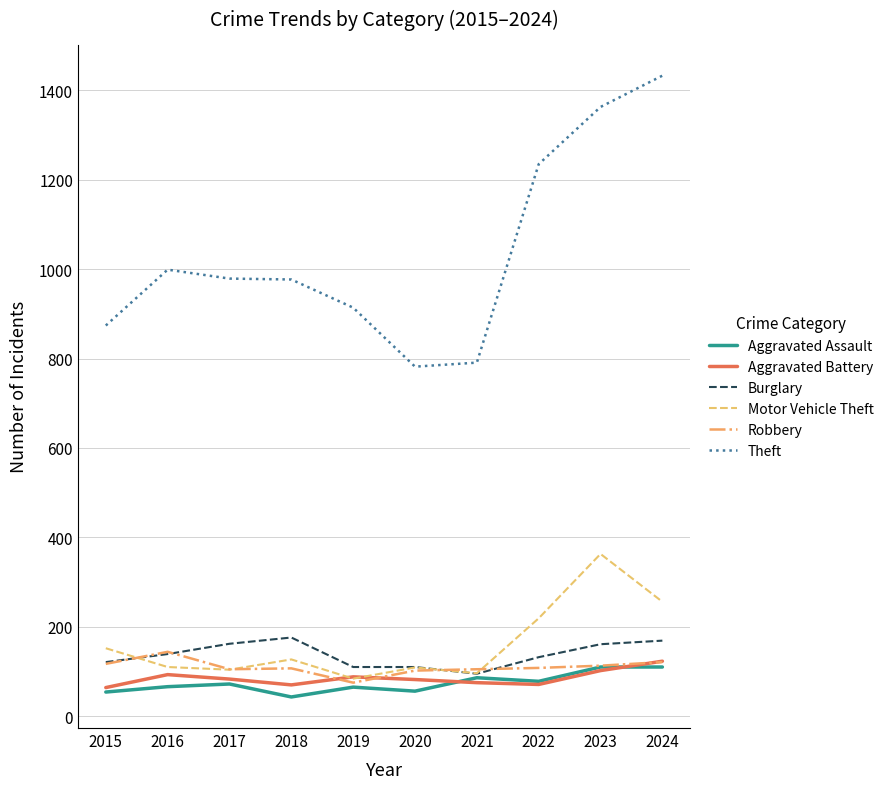

Does the chart display data point markers on the line(s)?

No